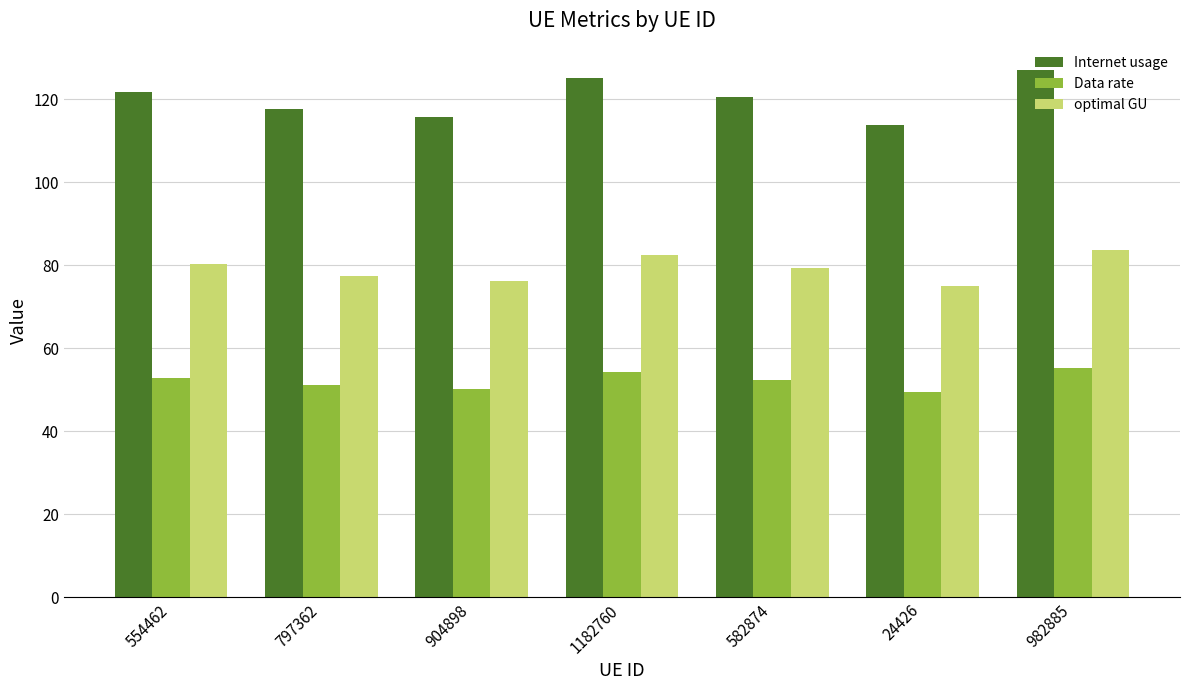

Is it true that optimal GU equals 124.4 at 797362?

False